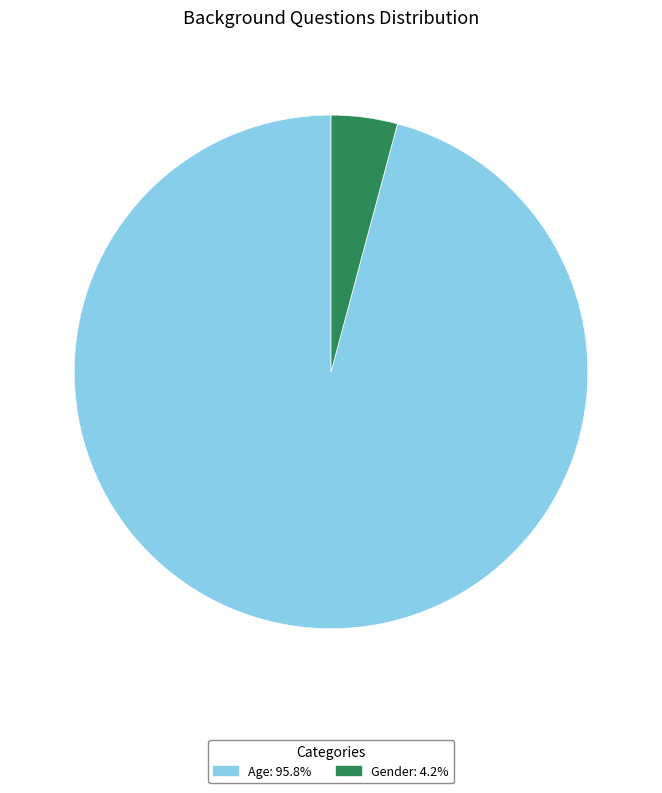

Is Gender the majority of the pie?

No